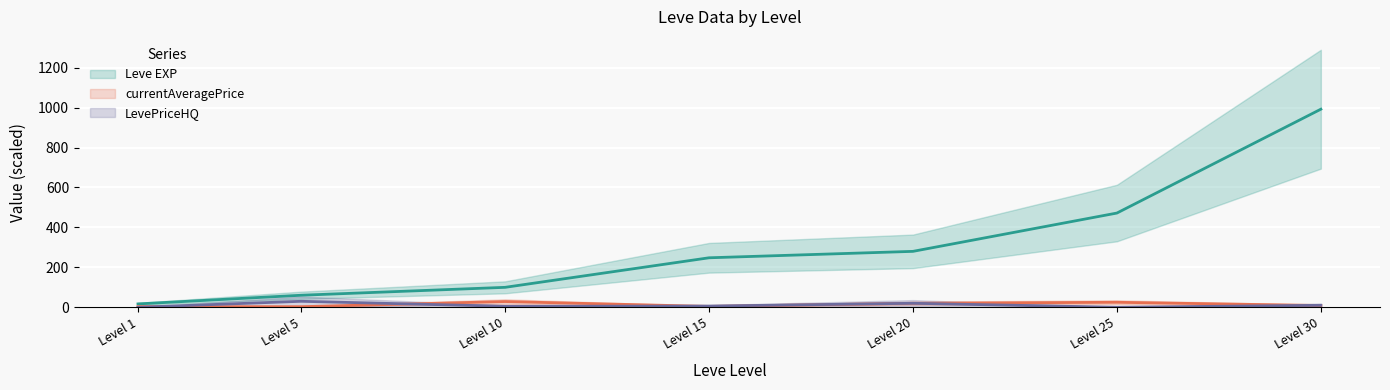

True or false: Leve EXP and LevePriceHQ intersect in this chart.

False